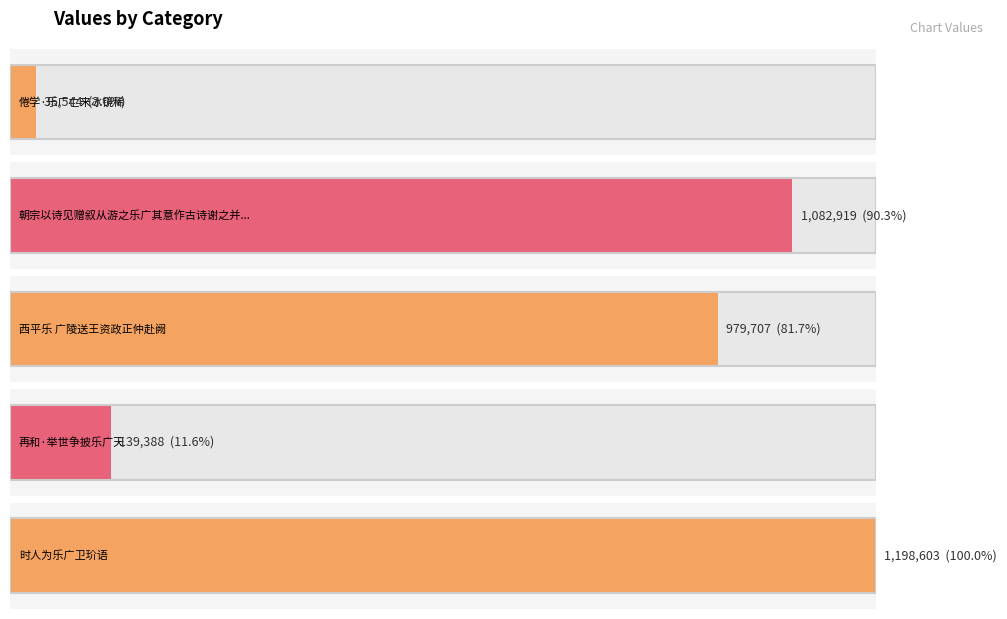

List the labels in order of value, smallest first.

倦学·乐广亡来冰镜稀, 再和·举世争披乐广天, 西平乐 广陵送王资政正仲赴阙, 朝宗以诗见赠叙从游之乐广其意作古诗谢之并简敦仁德秀, 时人为乐广卫玠语